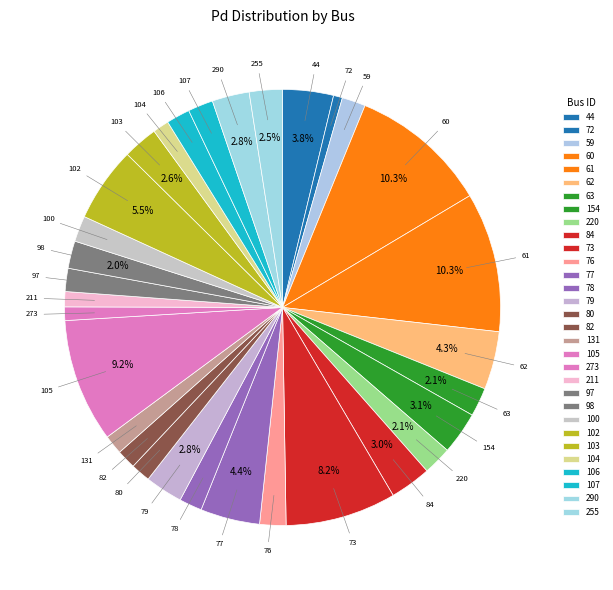

To the nearest percent, what is the average slice percentage?

3%